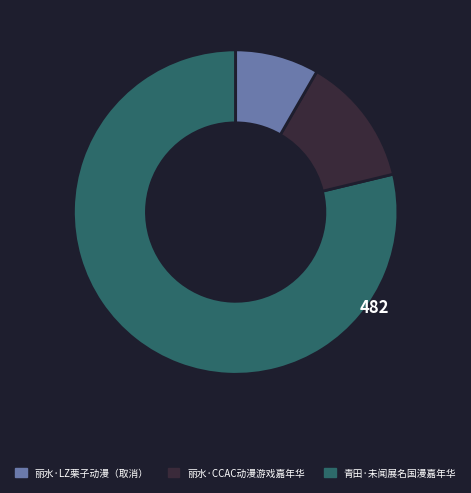

Does any single category account for the majority?

Yes